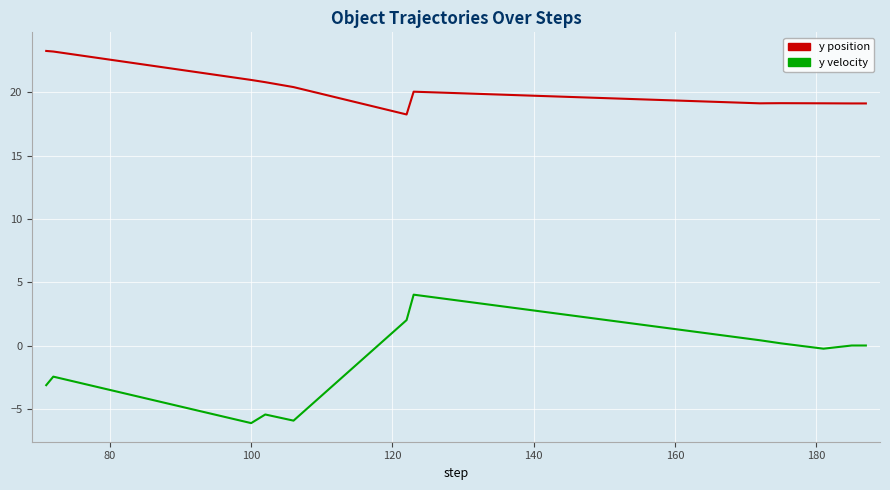

True or false: y position and y velocity intersect in this chart.

False